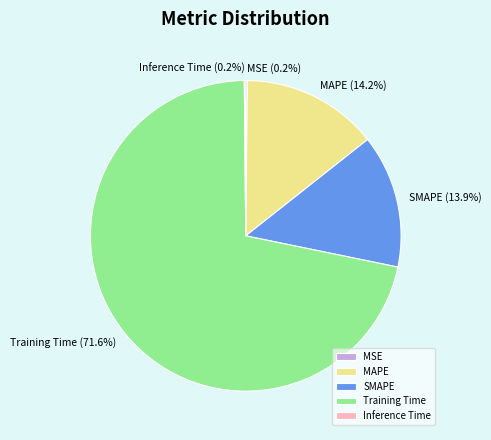

What percentage is the MAPE slice, to the nearest percent?

14%